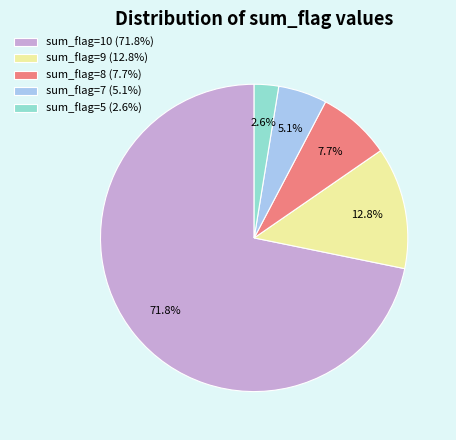

Is it true that sum_flag=8 is 8% of the pie?

True